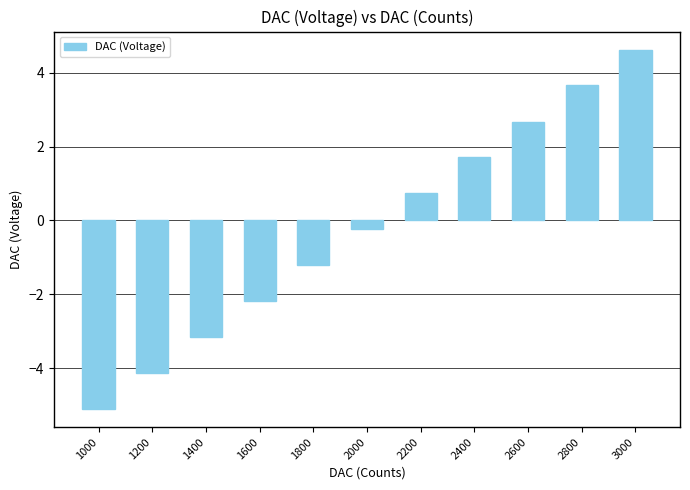

Rank the categories by value from highest to lowest.

3000, 2800, 2600, 2400, 2200, 2000, 1800, 1600, 1400, 1200, 1000